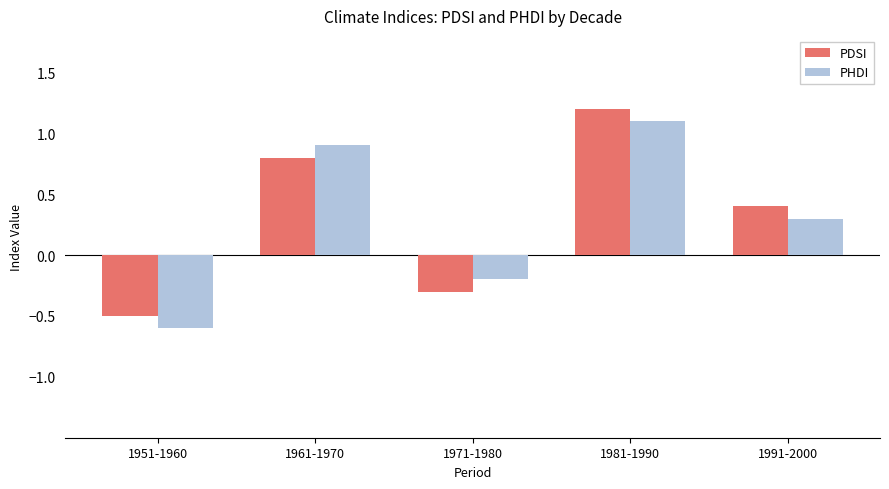

The value of PHDI at 1951-1960 is -0.6. True or false?

True